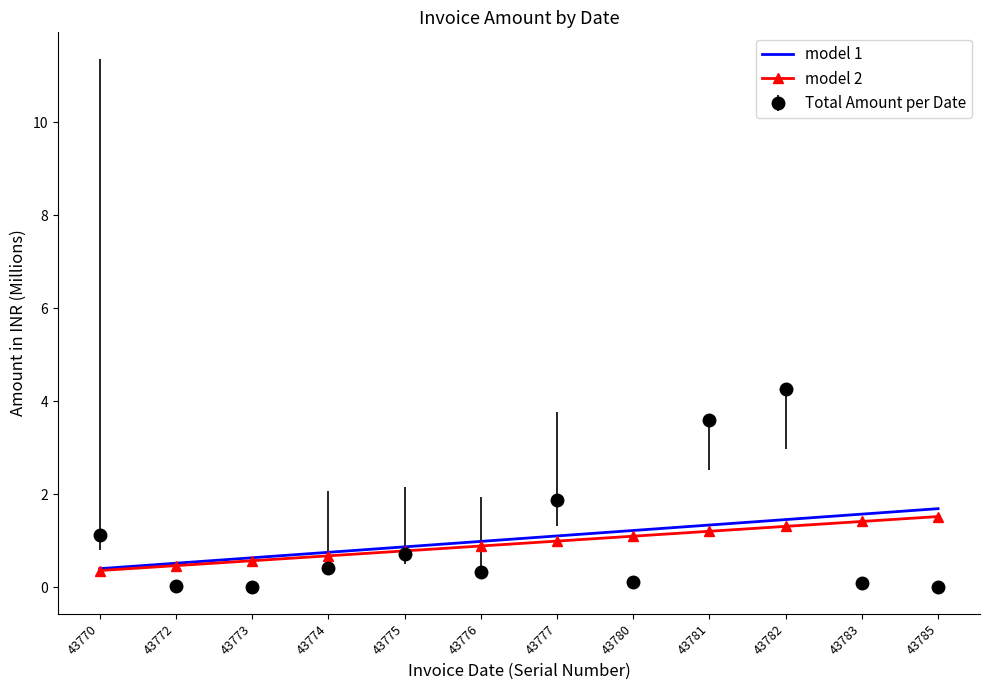

Which category has the lowest value in the model 1 series?

43770